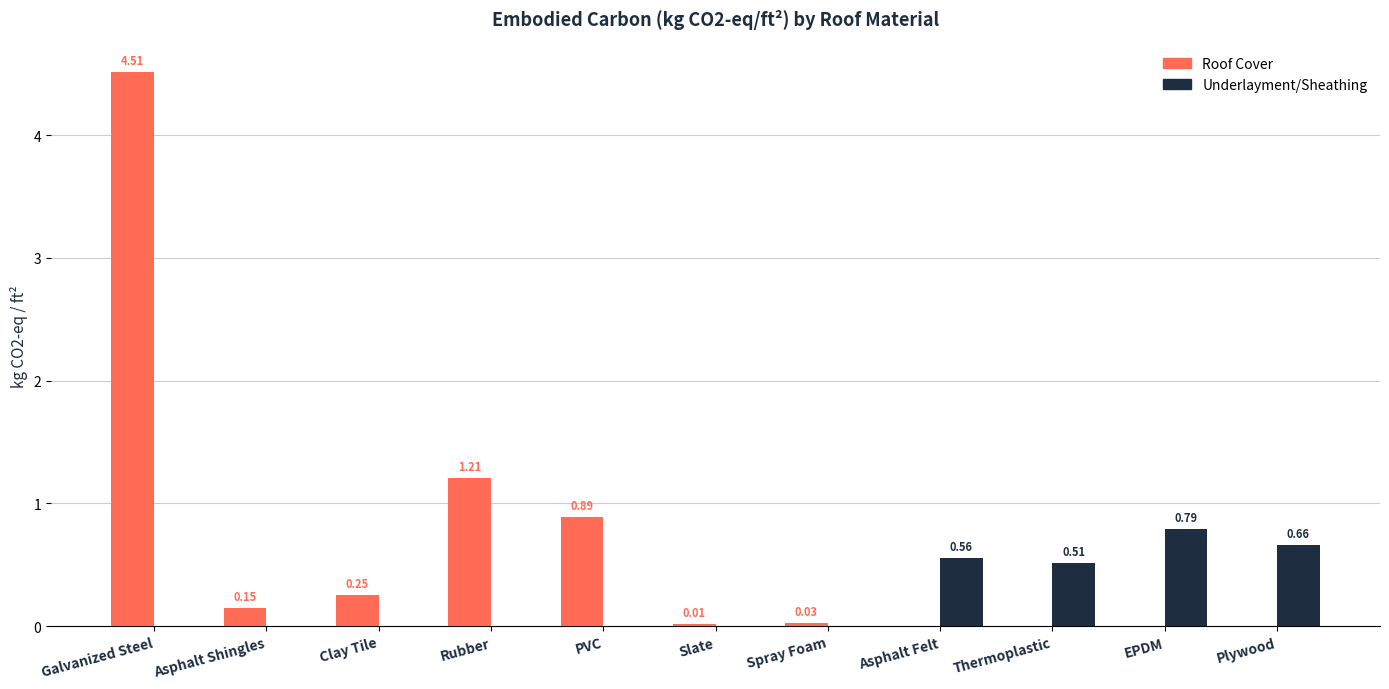

At which category does the chart reach its peak across all series?

Galvanized Steel